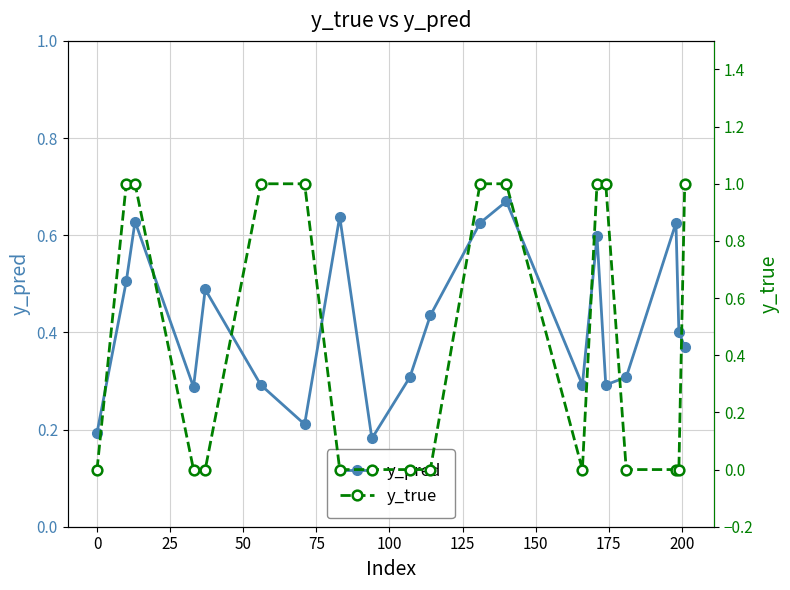

Count the y_true values in the range 0 to 1.

20